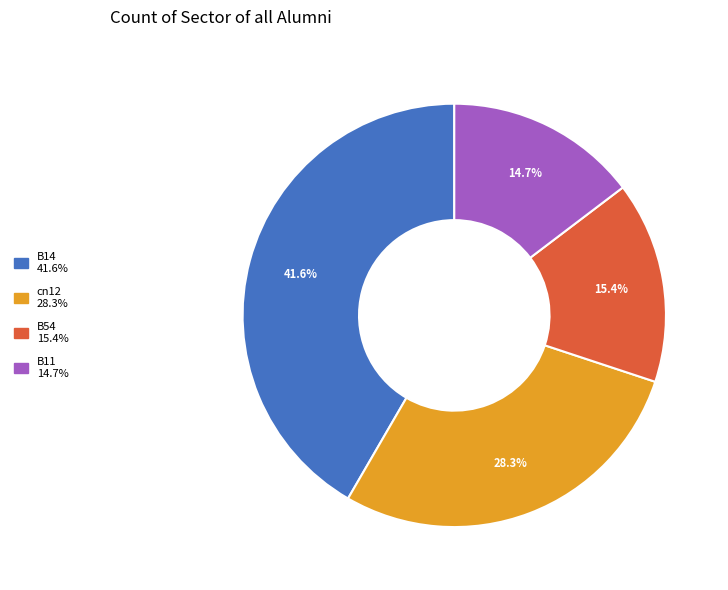

What percentage is the cn12 slice, to the nearest percent?

28%